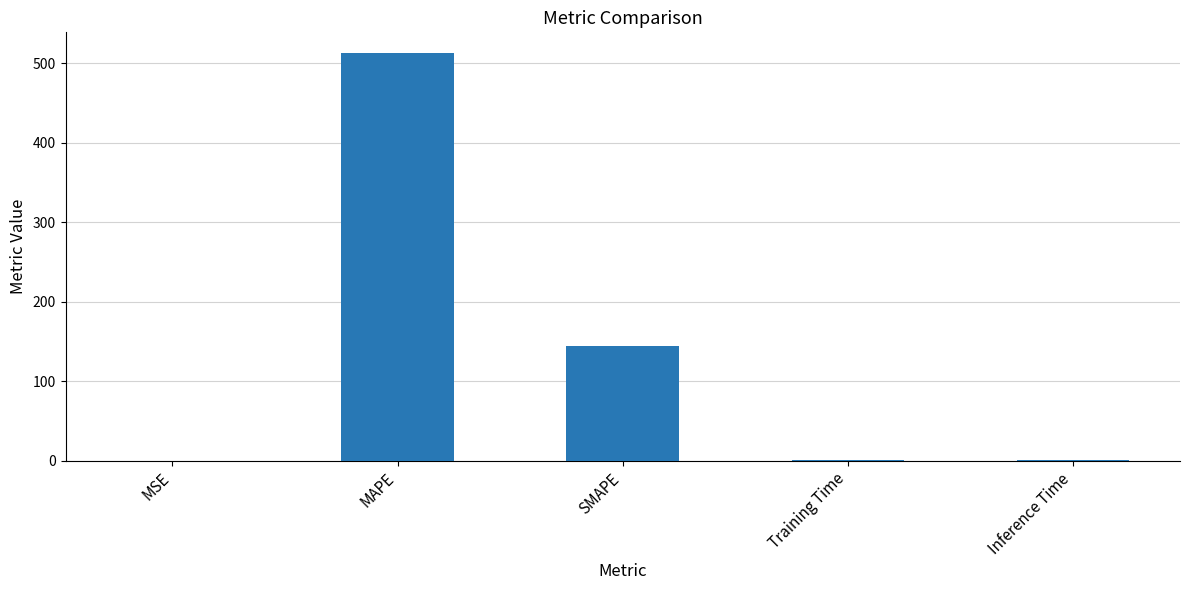

Which has a higher value, SMAPE or Training Time?

SMAPE